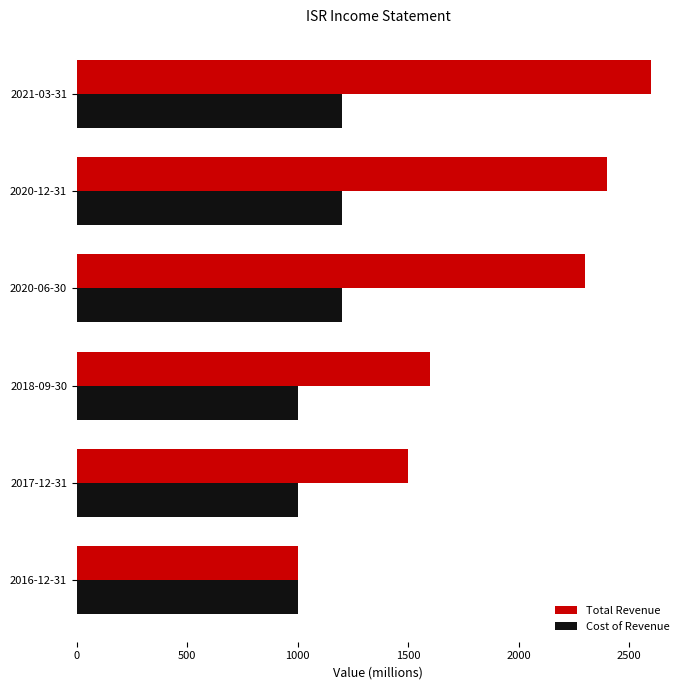

Which series has the largest total across all categories?

Total Revenue